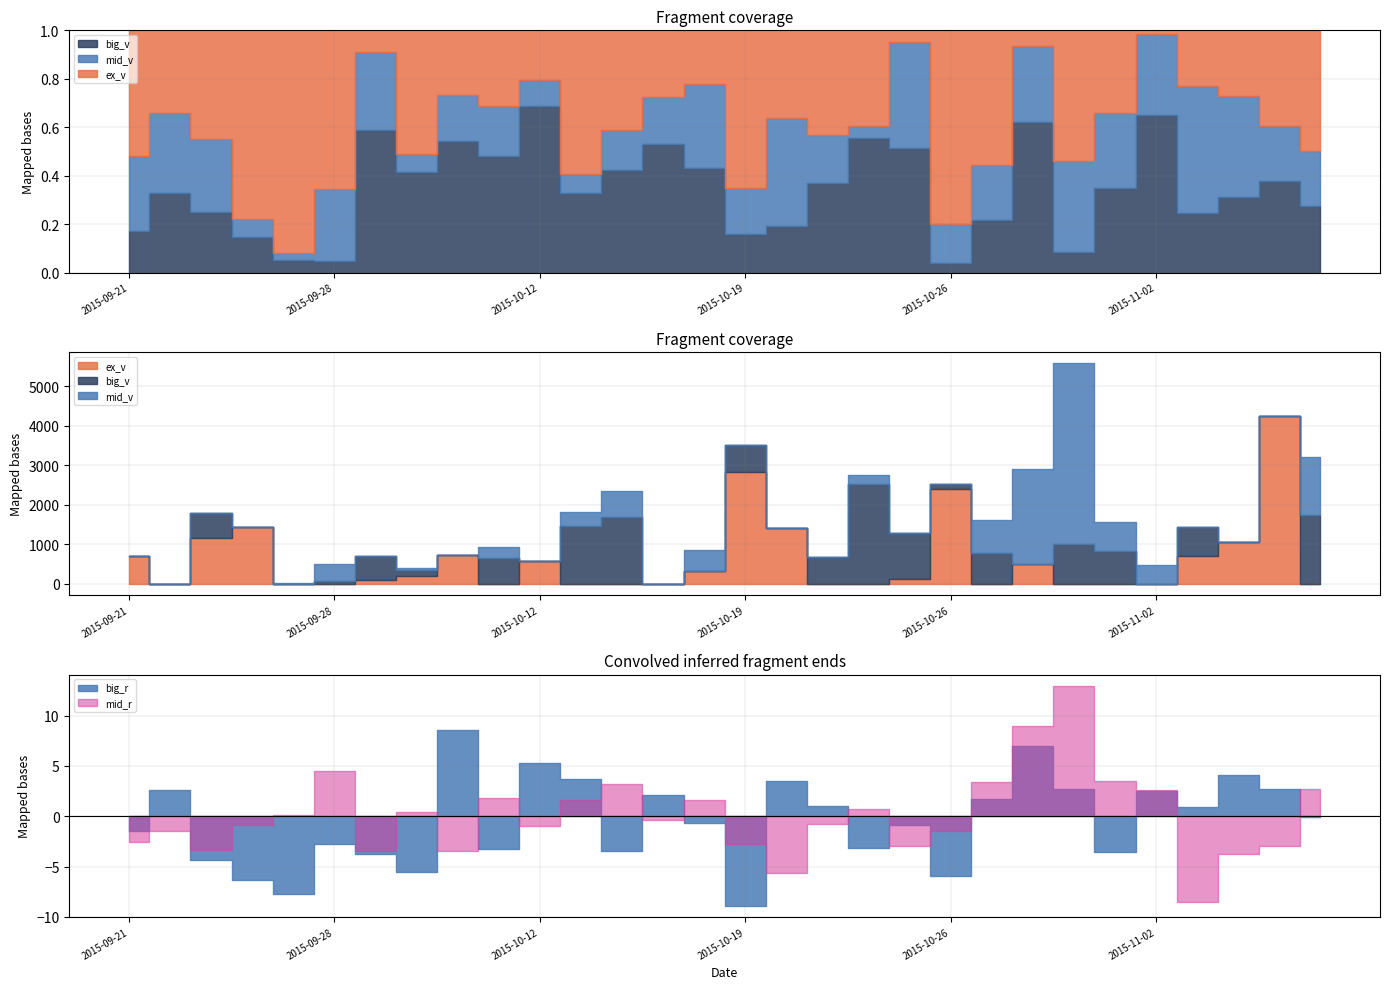

True or false: ex_v has more than 0 interior local peaks.

True